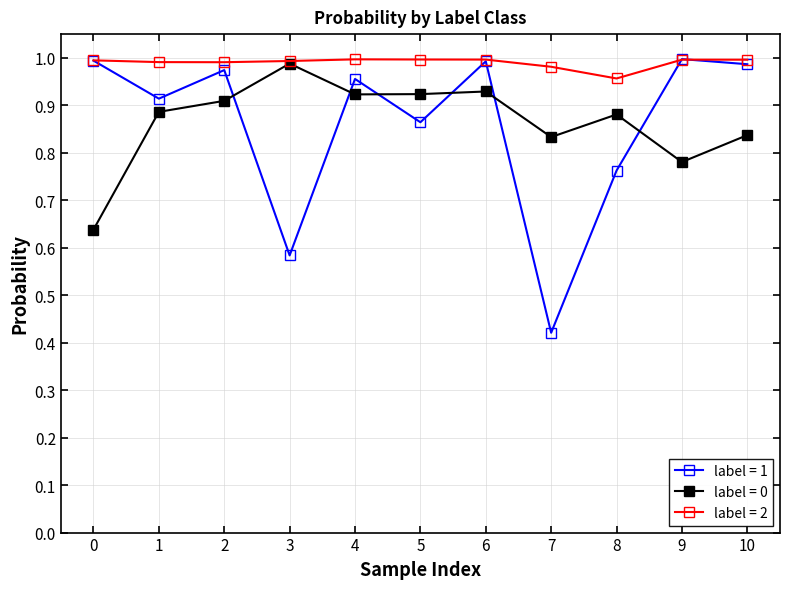

At 7, list the series in order from smallest to largest.

label = 1, label = 0, label = 2